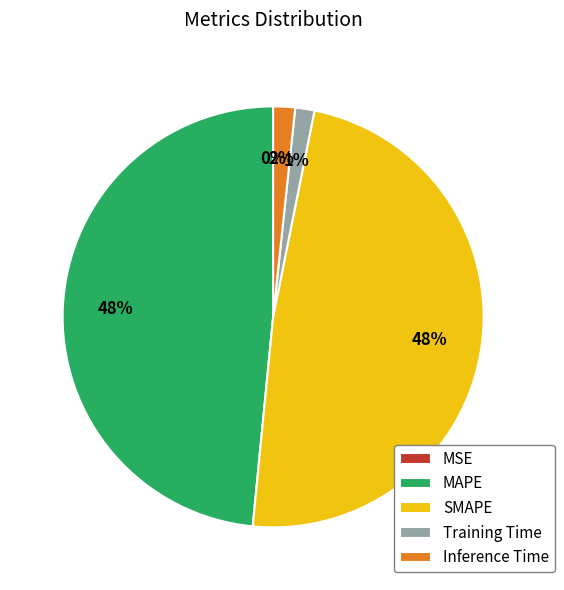

Is there a majority slice in this chart?

No